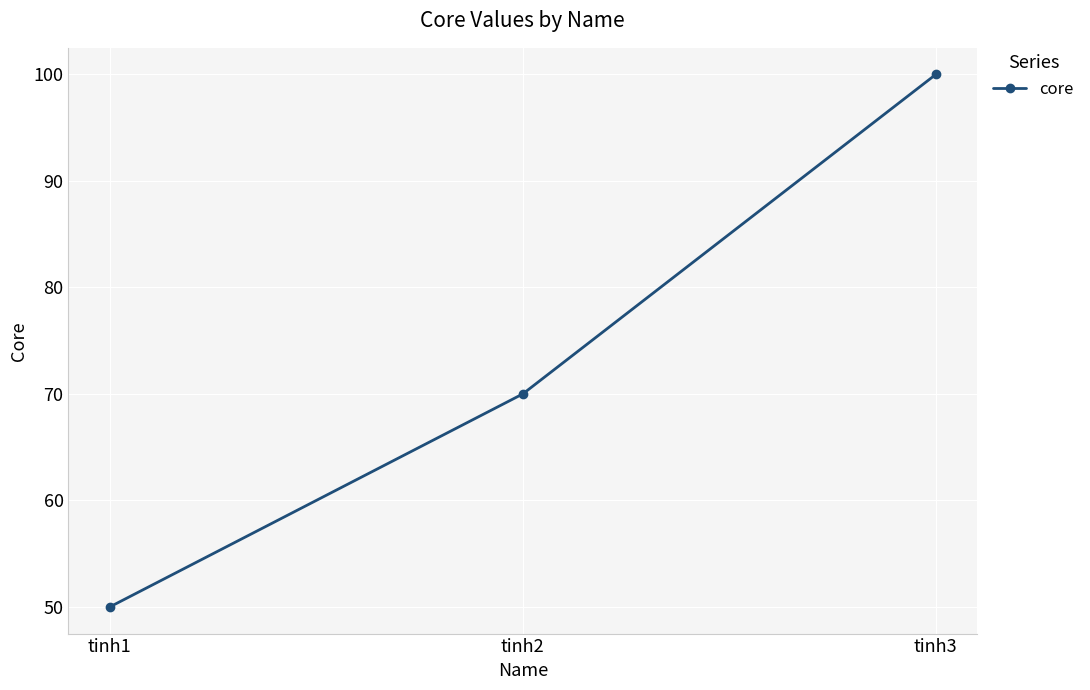

What is the value of the 1st point from the left?

50